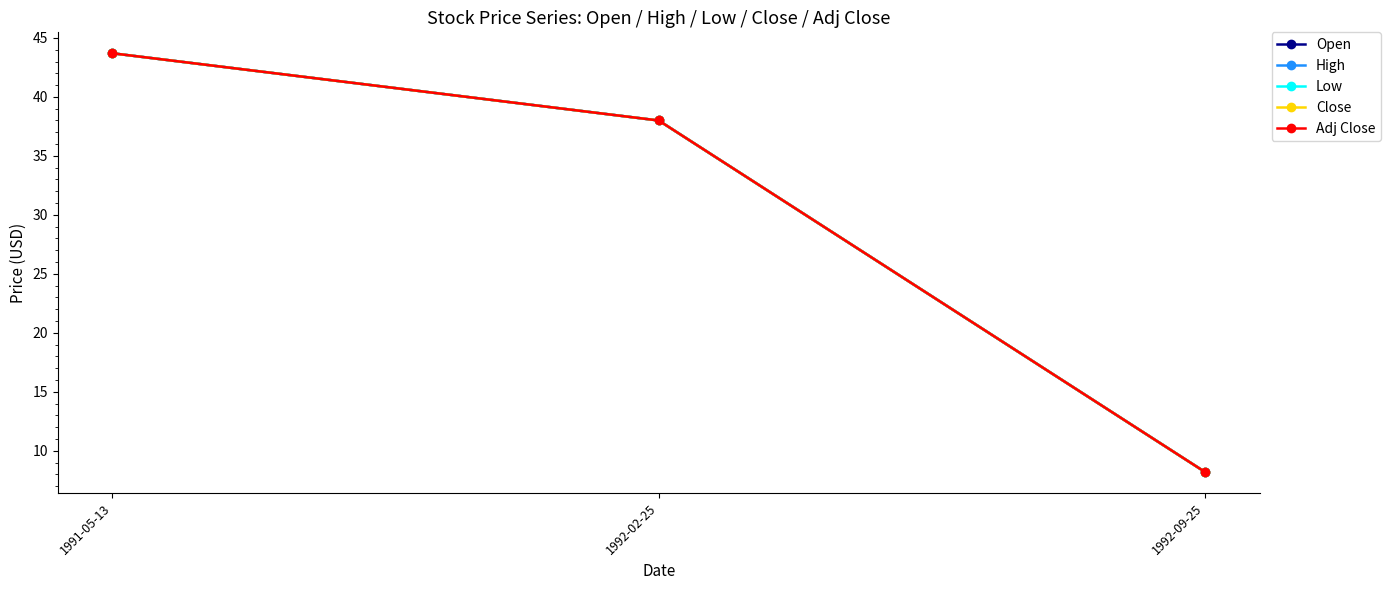

Between 1991-05-13 and 1992-09-25, which is larger?

1991-05-13